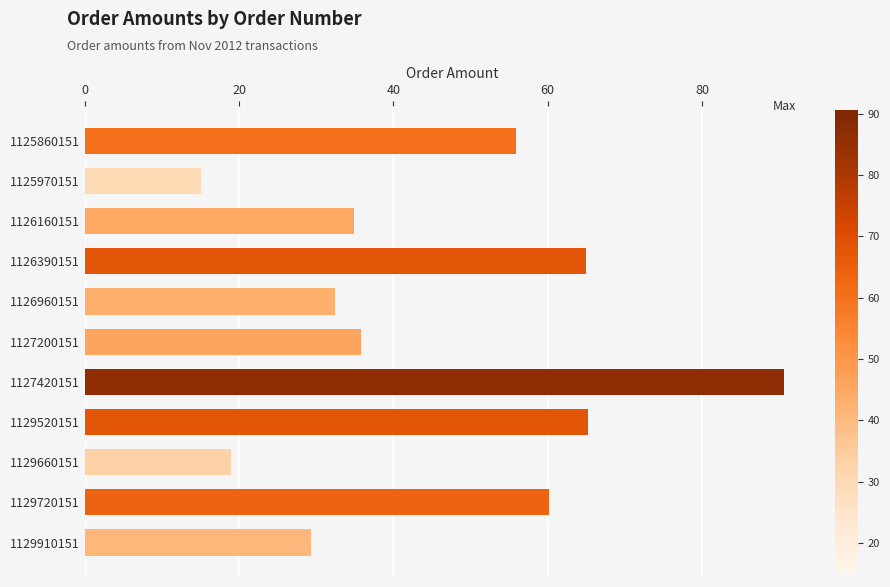

How many bars are there in total?

11